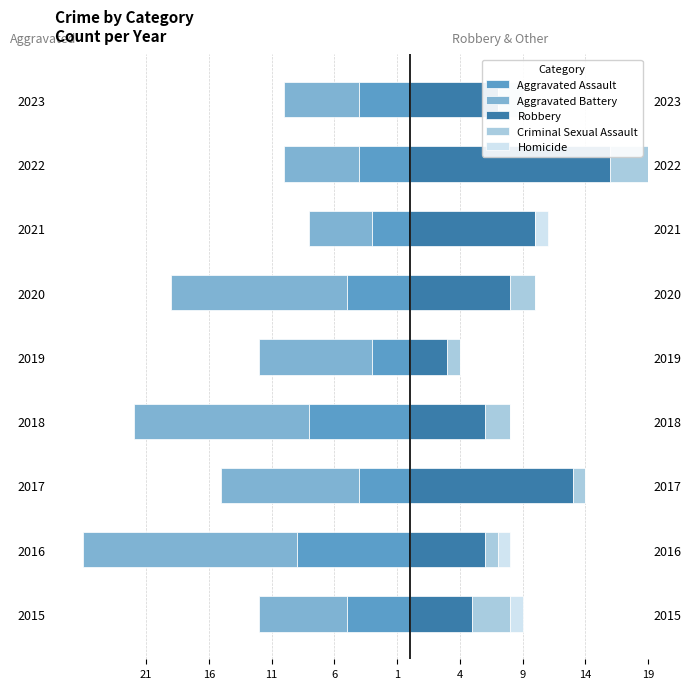

Reading left to right, extract all data points from this chart.

Aggravated Assault: -5	-9	-4	-8	-3	-5	-3	-4	-4
Aggravated Battery: -7	-17	-11	-14	-9	-14	-5	-6	-6
Robbery: 5	6	13	6	3	8	10	16	7
Criminal Sexual Assault: 3	1	1	2	1	2	0	3	0
Homicide: 1	1	0	0	0	0	1	0	2